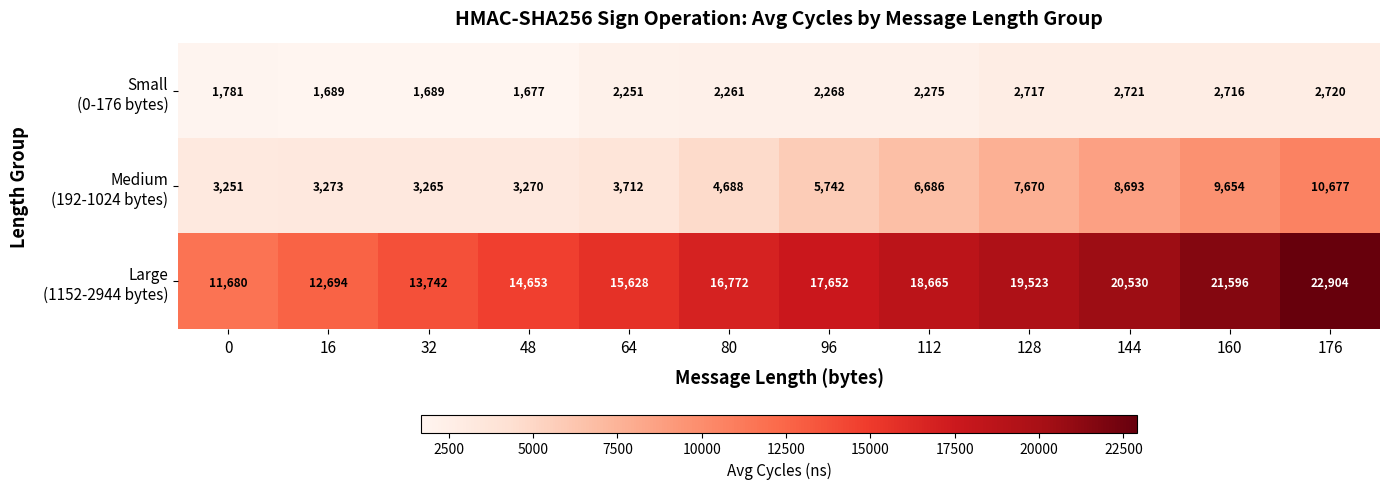

What is the total value across all series at 0?

16712